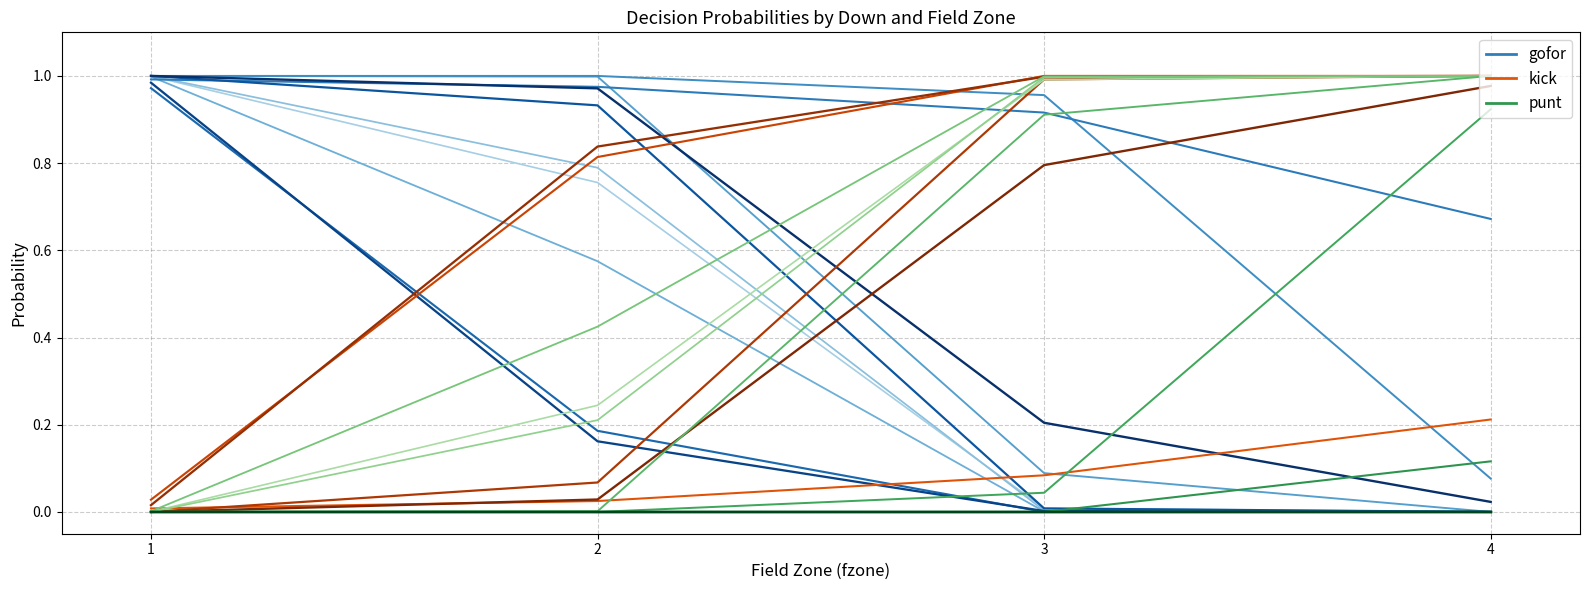

What is the spread (max minus min) of values at 1?

1.0